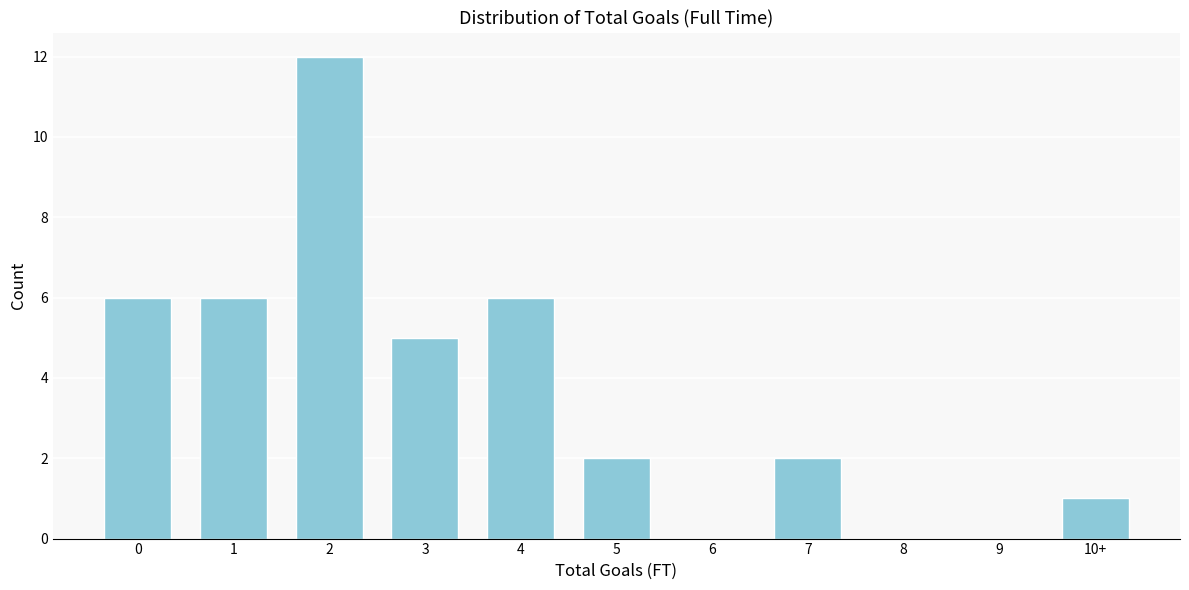

Reading right to left, what are all the values shown in this chart?

10+=1	9=0	8=0	7=2	6=0	5=2	4=6	3=5	2=12	1=6	0=6